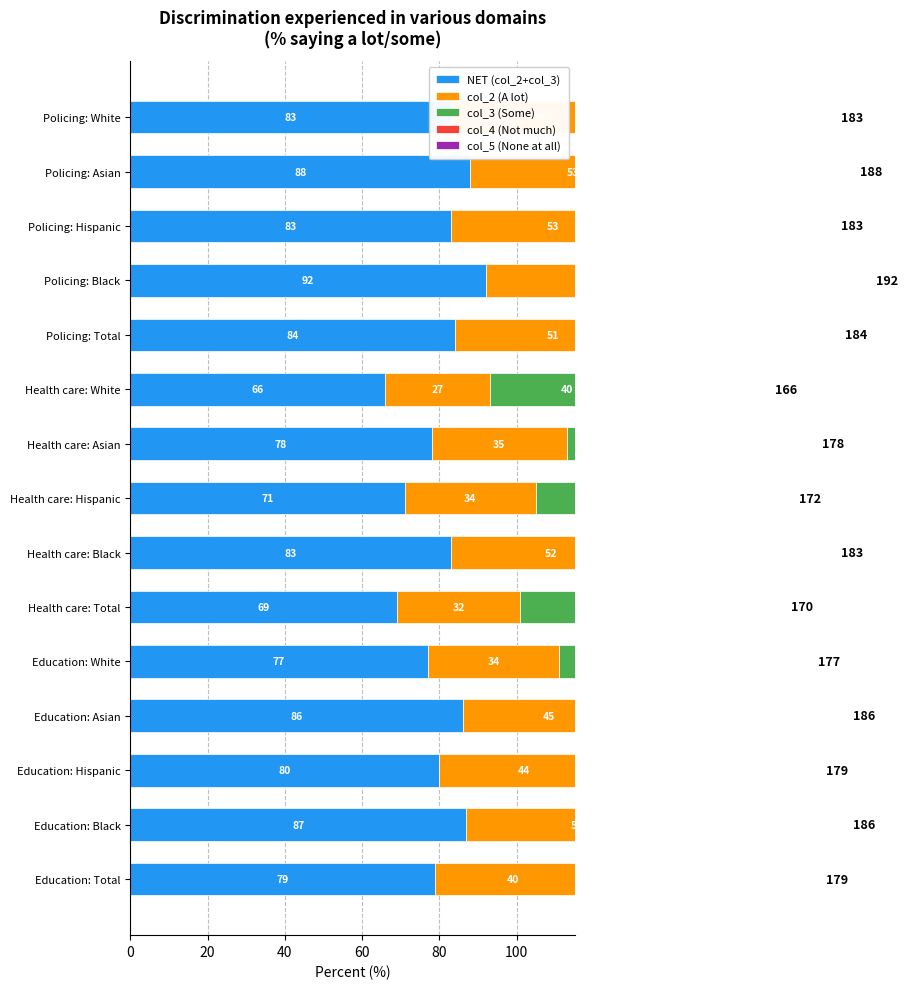

Which series has the largest range (max minus min)?

col_2 (A lot)